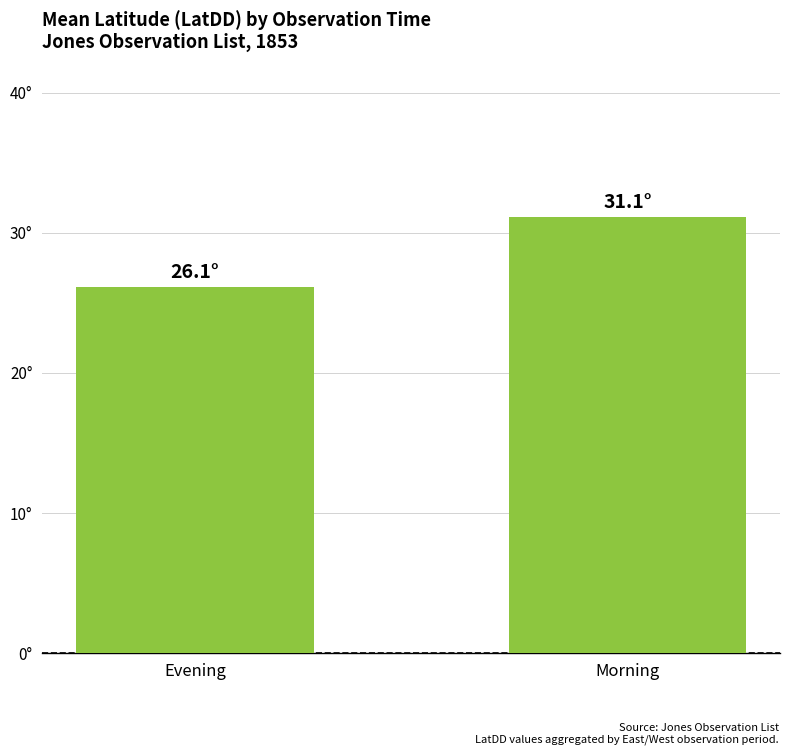

Count the number of categories in the chart.

2